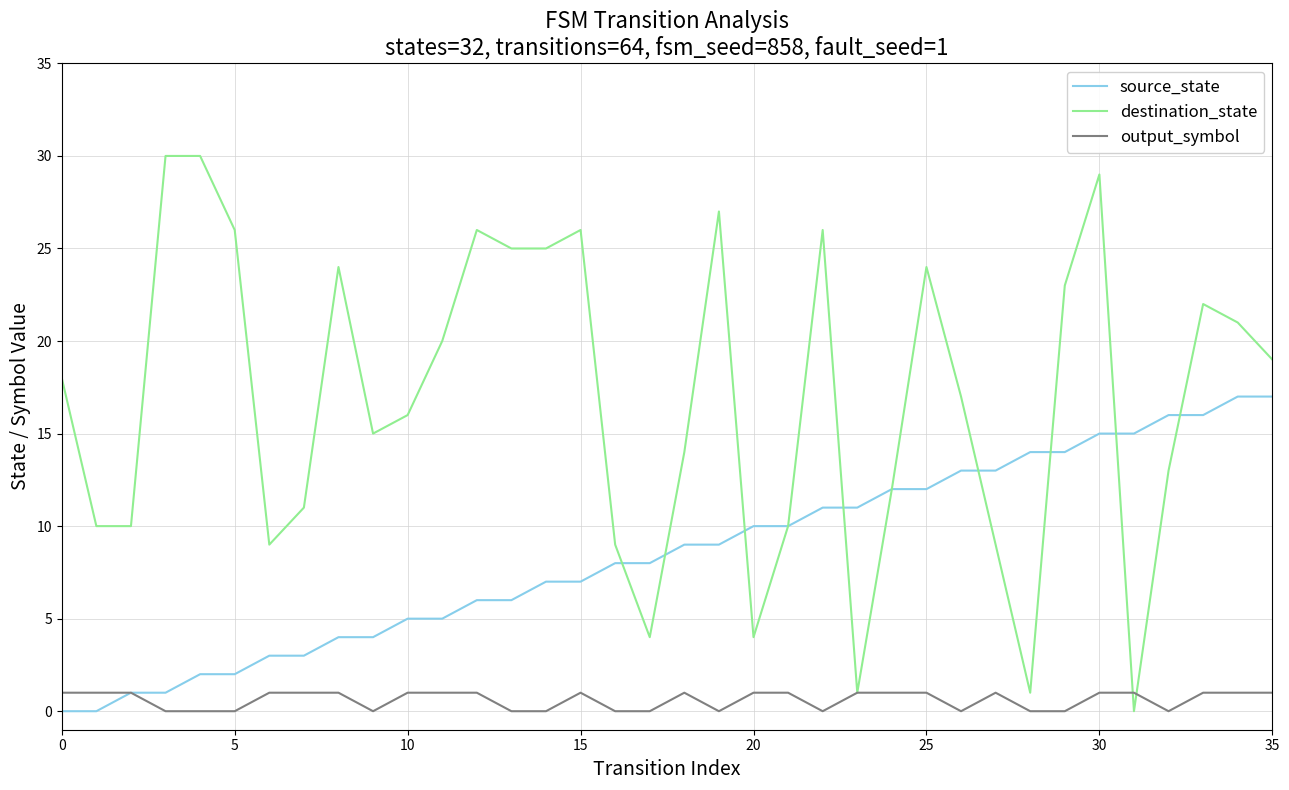

What are all the series names shown in the legend?

source_state, destination_state, output_symbol